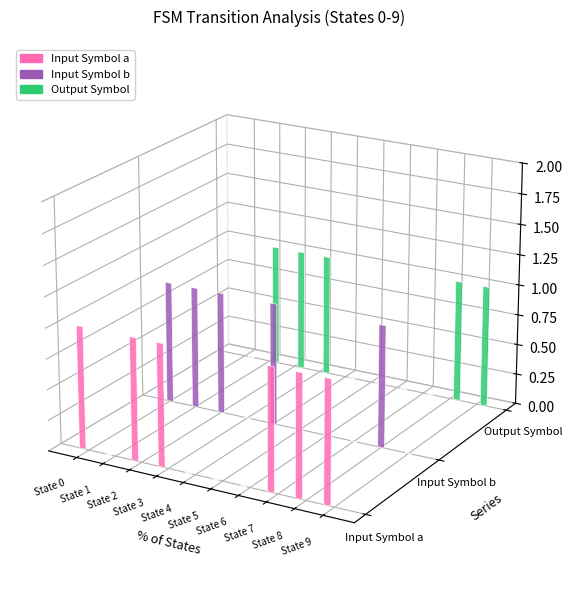

How many values in Input Symbol a are above zero?

6